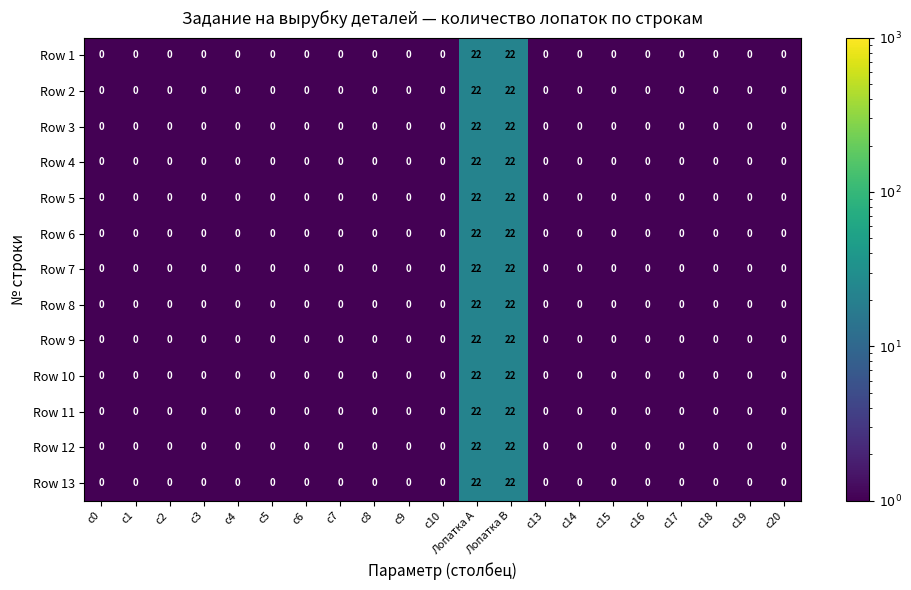

What is the maximum value for Row 4?

22